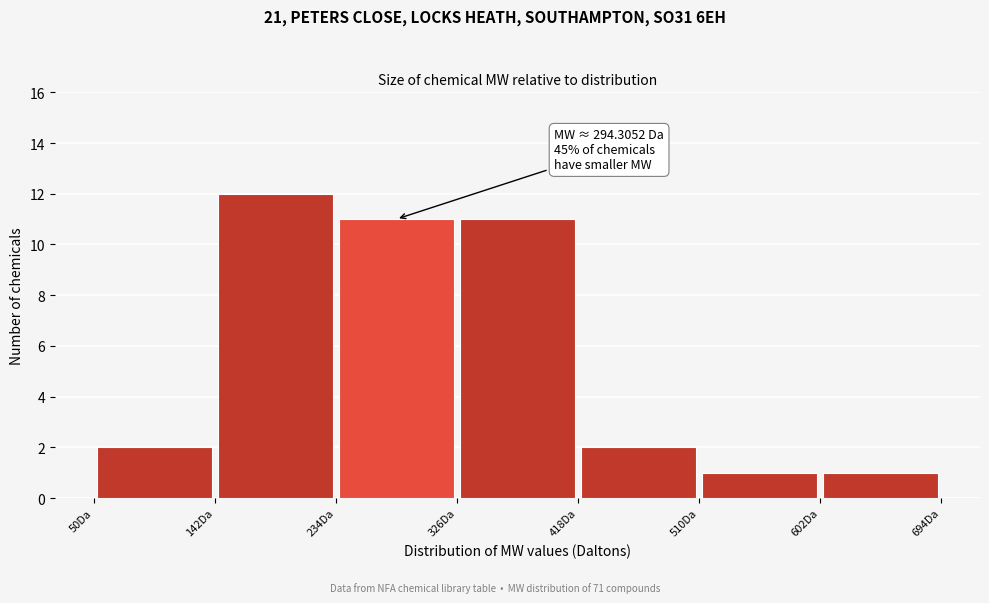

Over which range of the x-axis is the bar tallest?

142 to 234